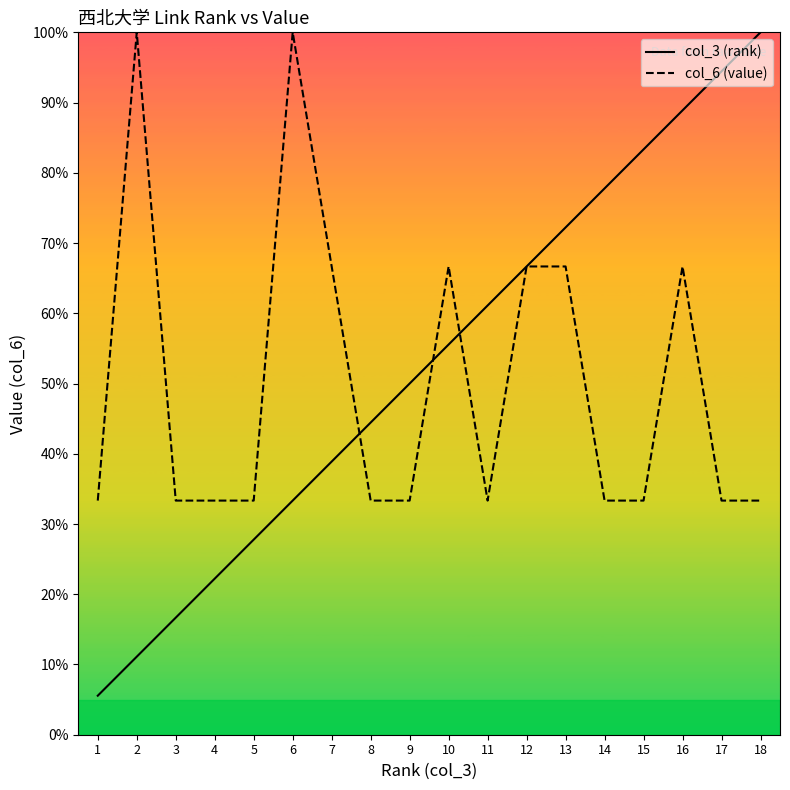

Rank the categories by col_3 (rank) value from lowest to highest.

1, 2, 3, 4, 5, 6, 7, 8, 9, 10, 11, 12, 13, 14, 15, 16, 17, 18